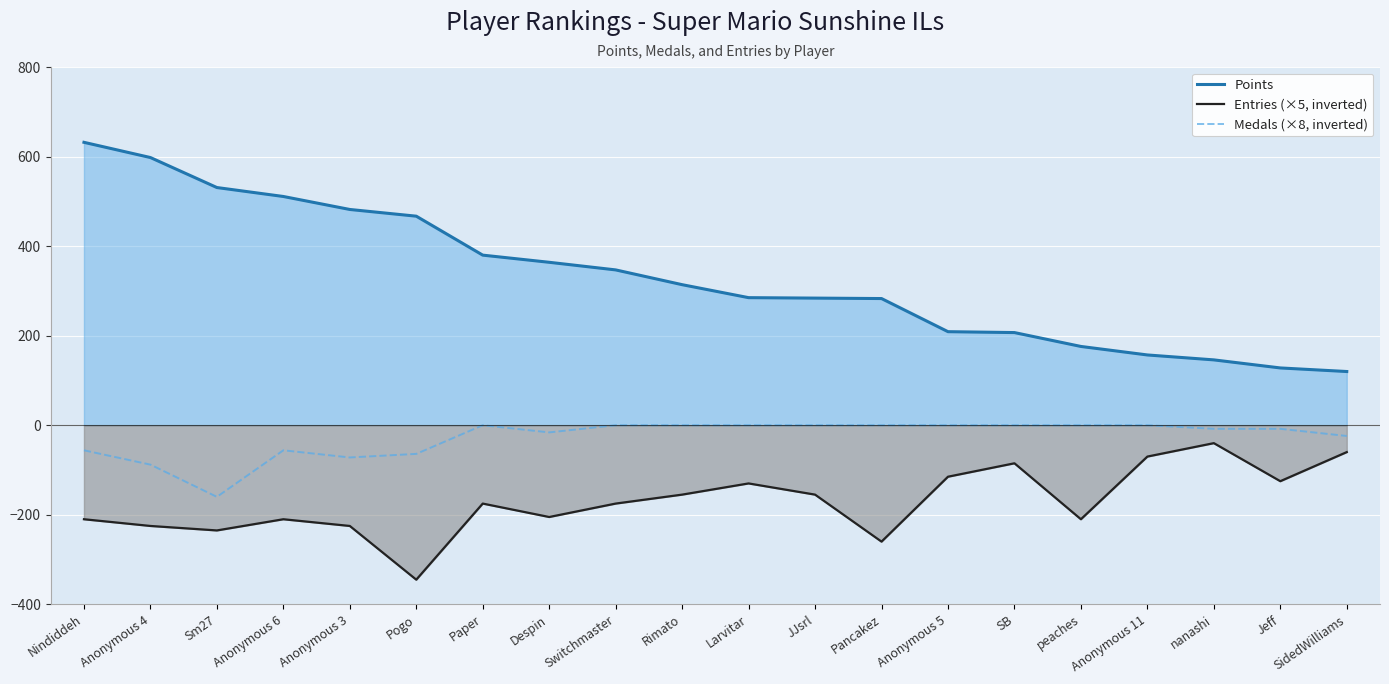

What is the label of the 18th point from the right?

Sm27